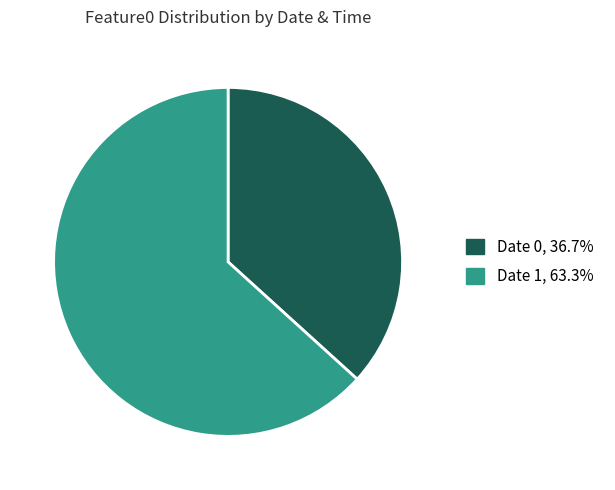

What is the ratio of the value at Date 0, 36.7% to the value at Date 1, 63.3%?

0.6